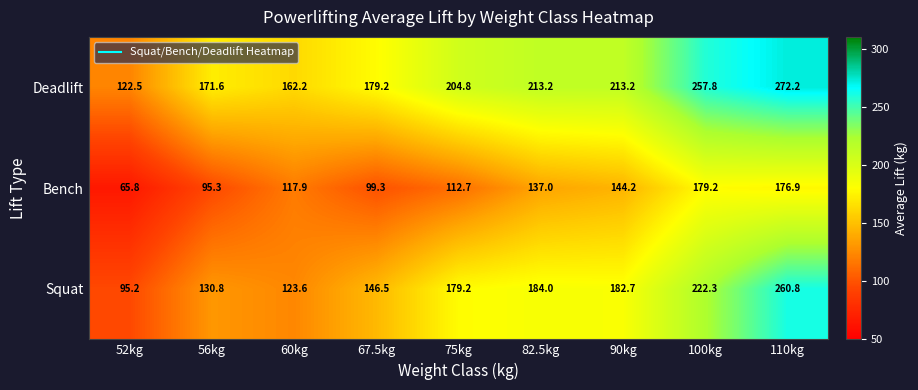

Between 60kg and 67.5kg, which series saw the biggest shift?

Squat